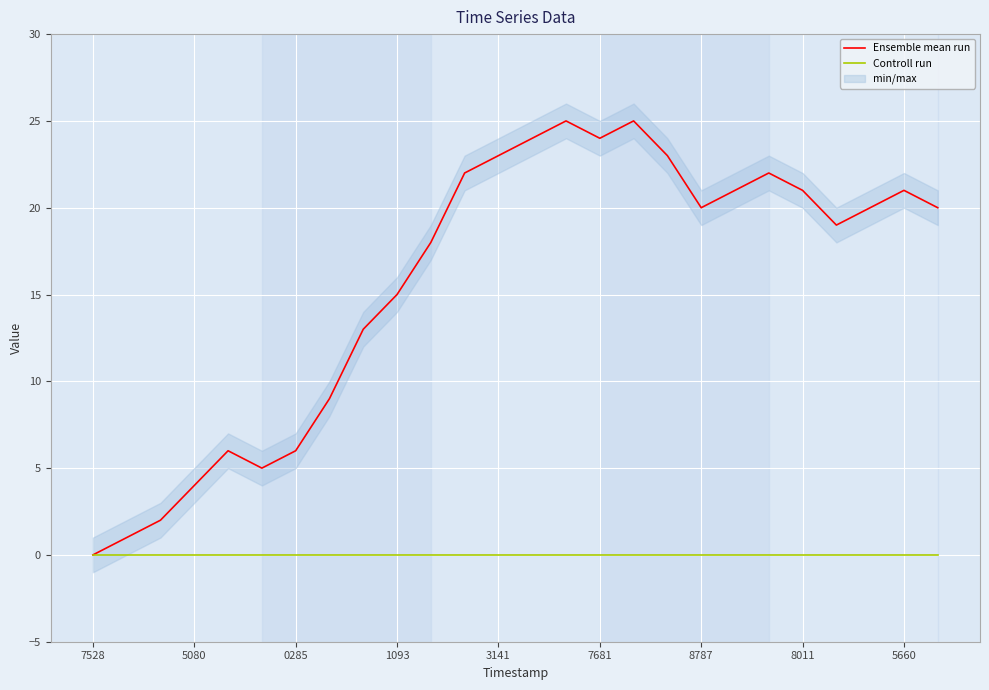

True or false: Ensemble mean run has a value of 0 at 7528.

True